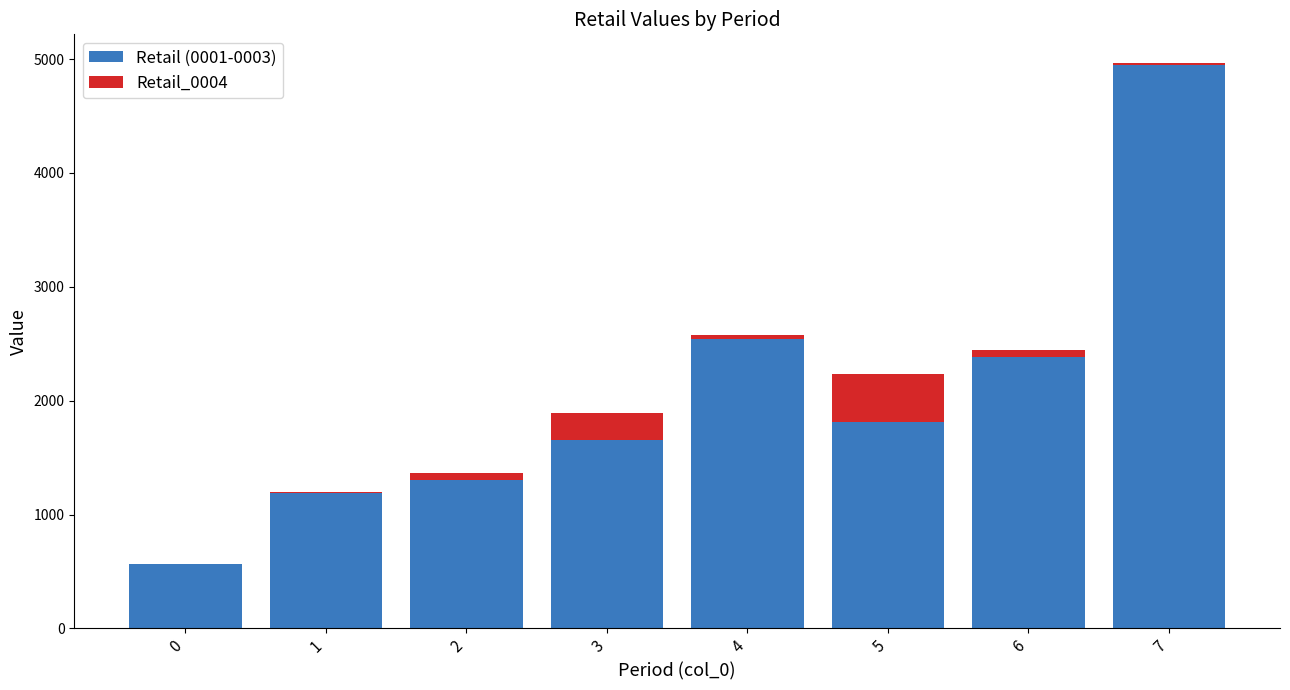

At which label does Retail_0001 first exceed 660?

3